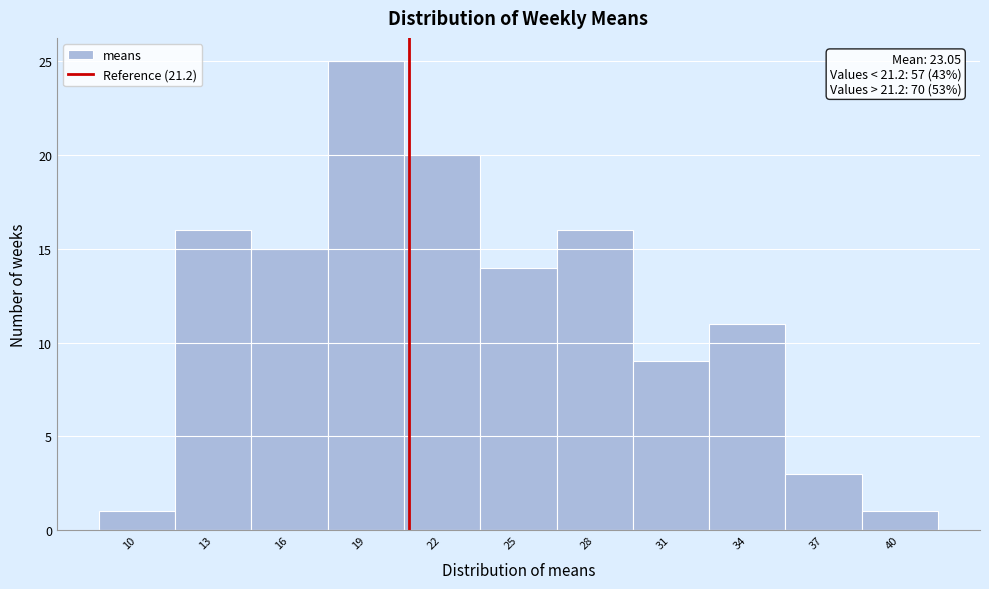

Reading left to right, transcribe all the data shown in this chart.

10=1	13=16	16=15	19=25	22=20	25=14	28=16	31=9	34=11	37=3	40=1